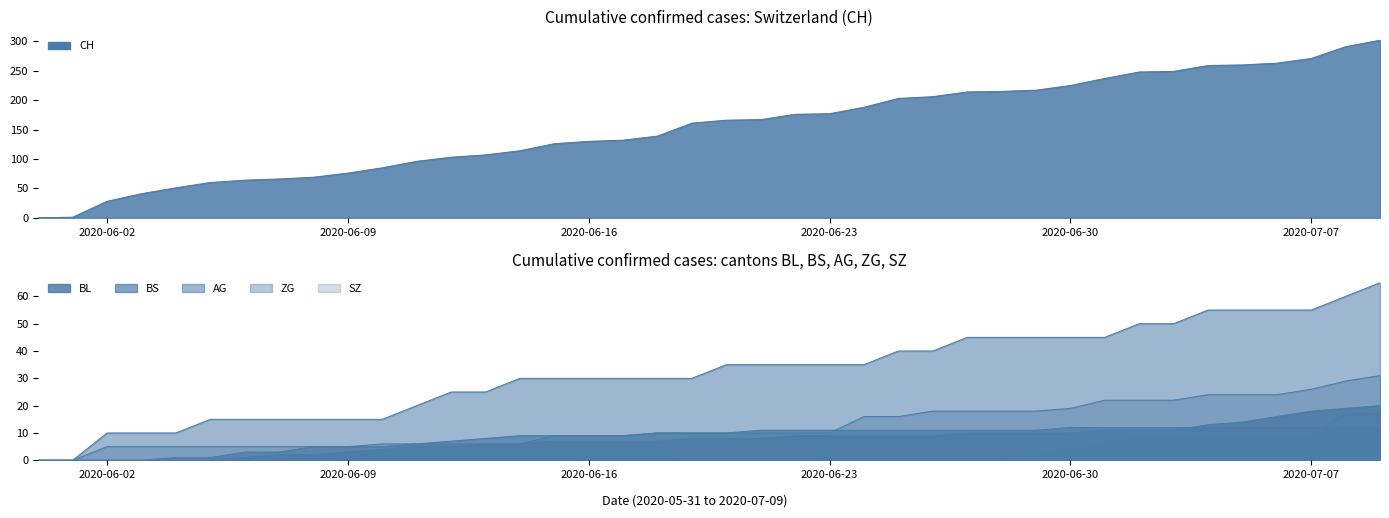

True or false: BS and CH intersect in this chart.

False